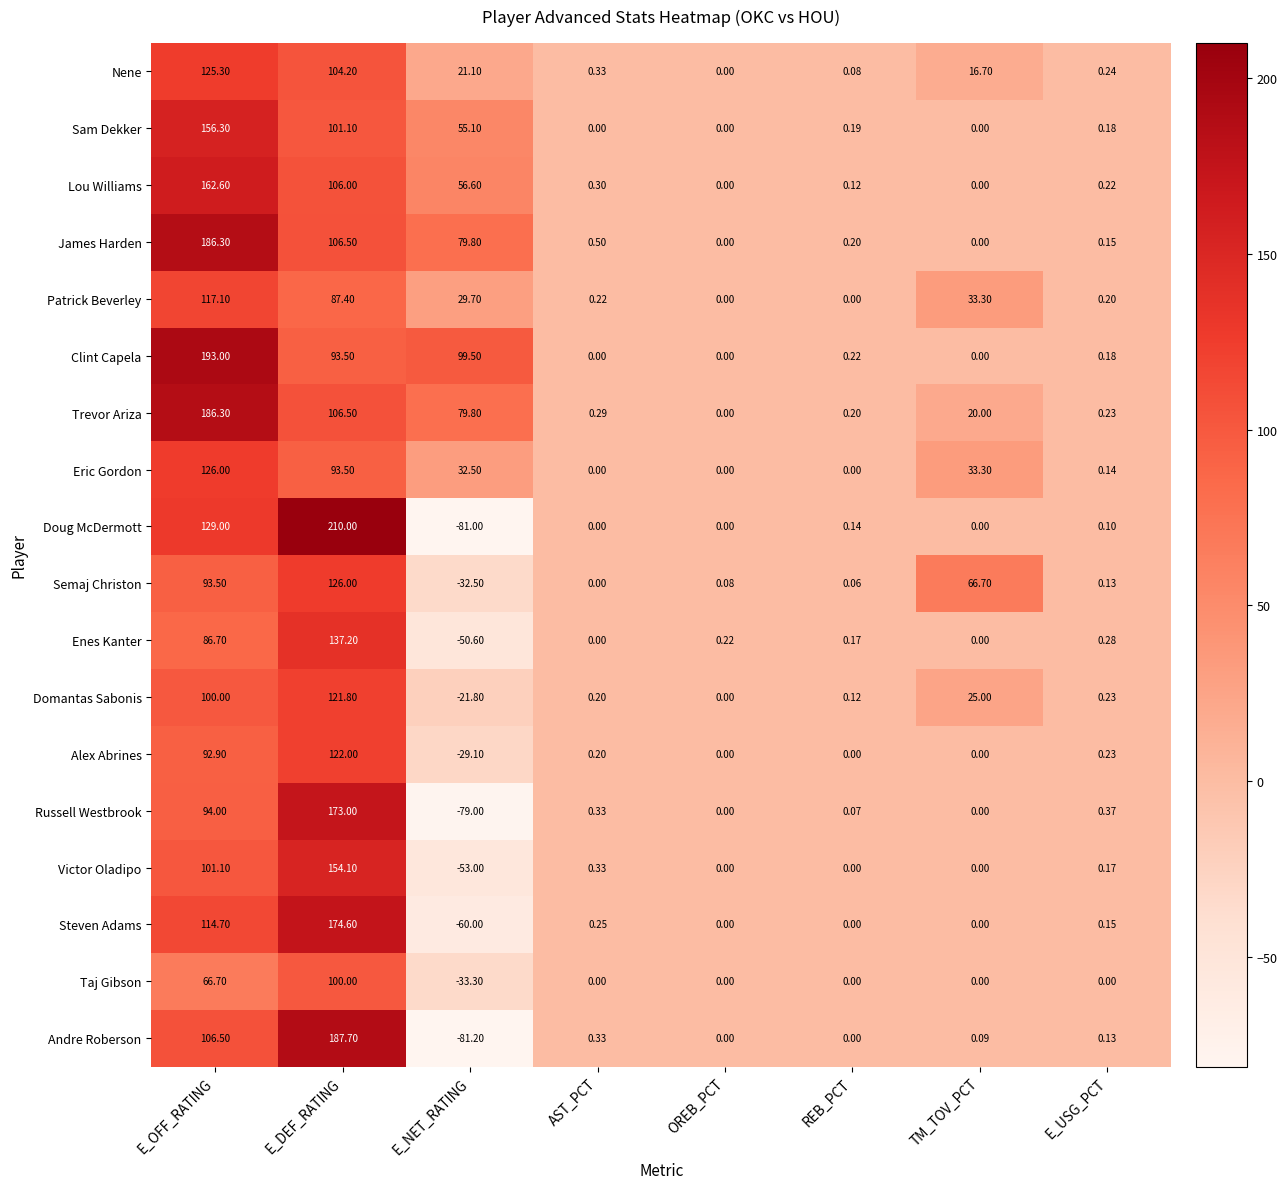

Is the value of Patrick Beverley at E_DEF_RATING greater than the value of Russell Westbrook at E_DEF_RATING?

No